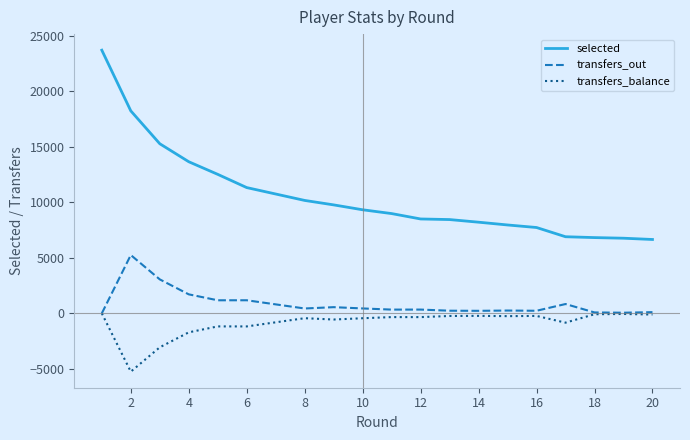

Which series has the widest spread of values?

selected